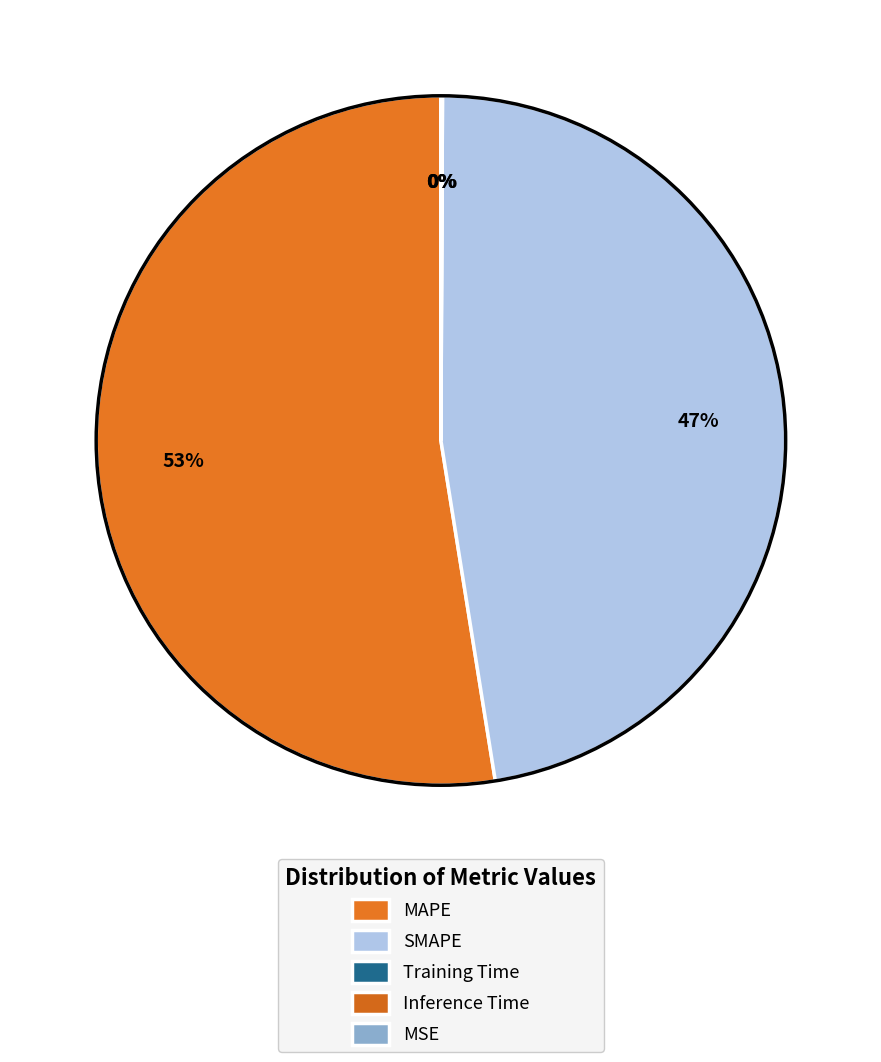

Do Inference Time and MSE together represent more than half of the pie?

No